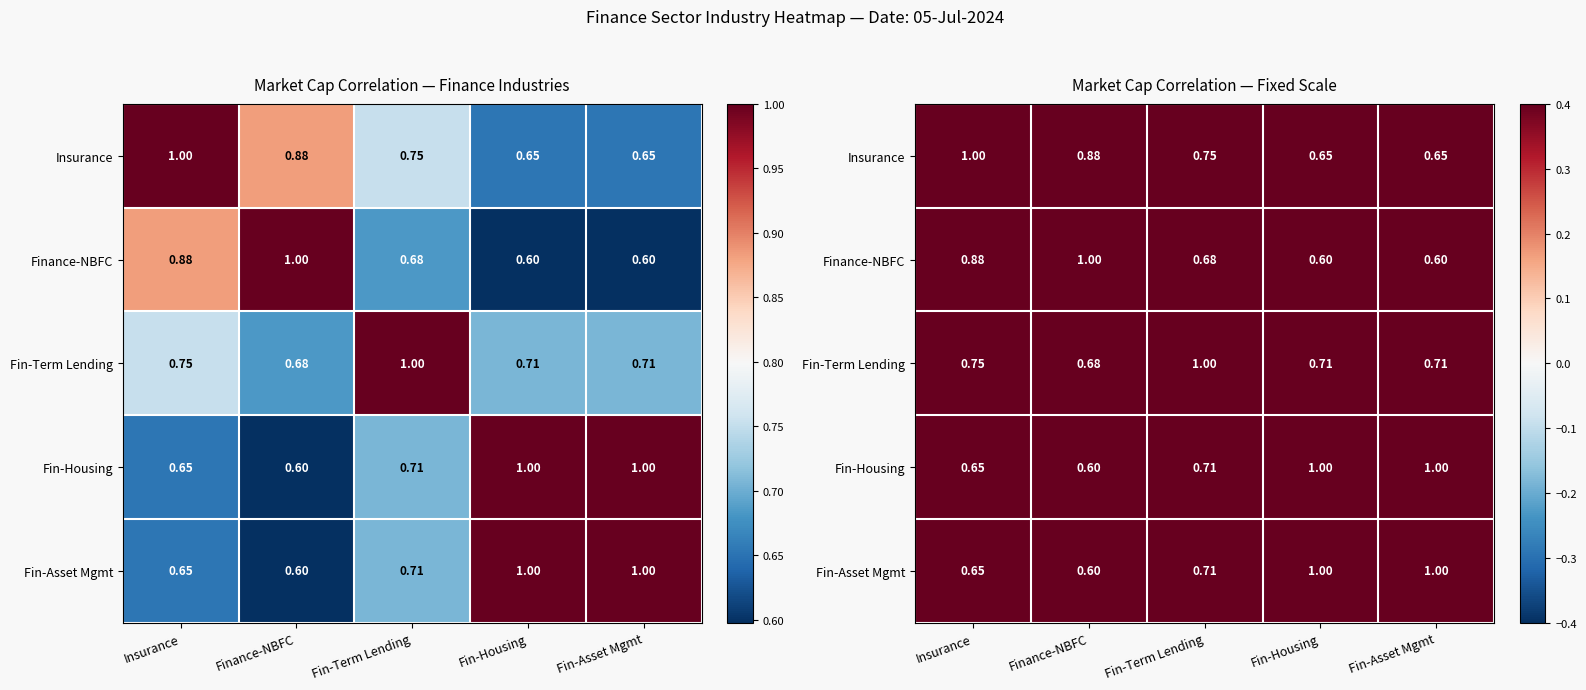

True or false: Finance-NBFC has a value of 0.7 at Fin-Term Lending.

True